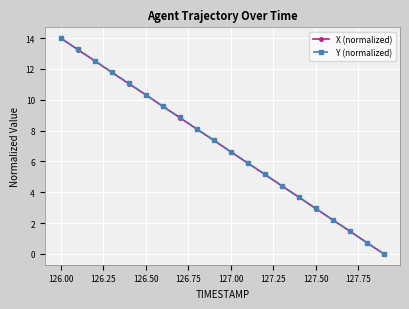

How many categories are shown in the chart?

20